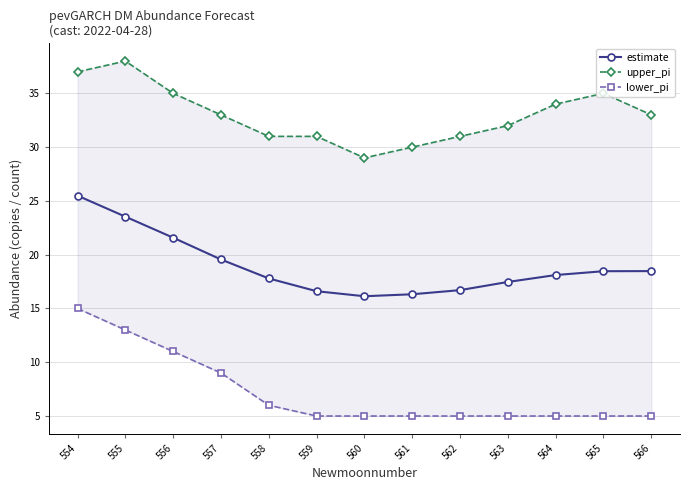

Between 554 and 556, which series saw the biggest shift?

lower_pi